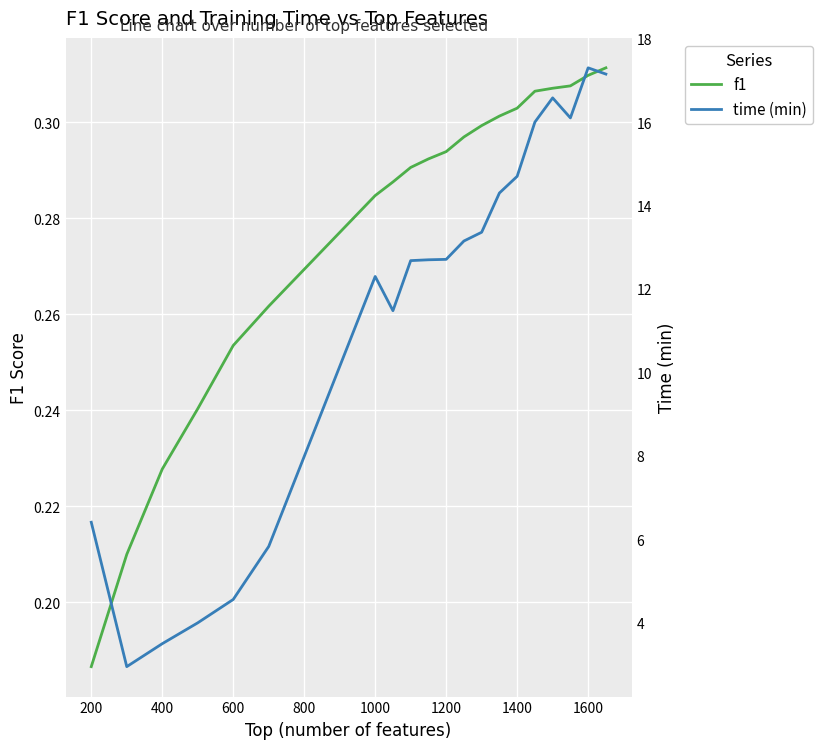

How many data points does each series have?

20